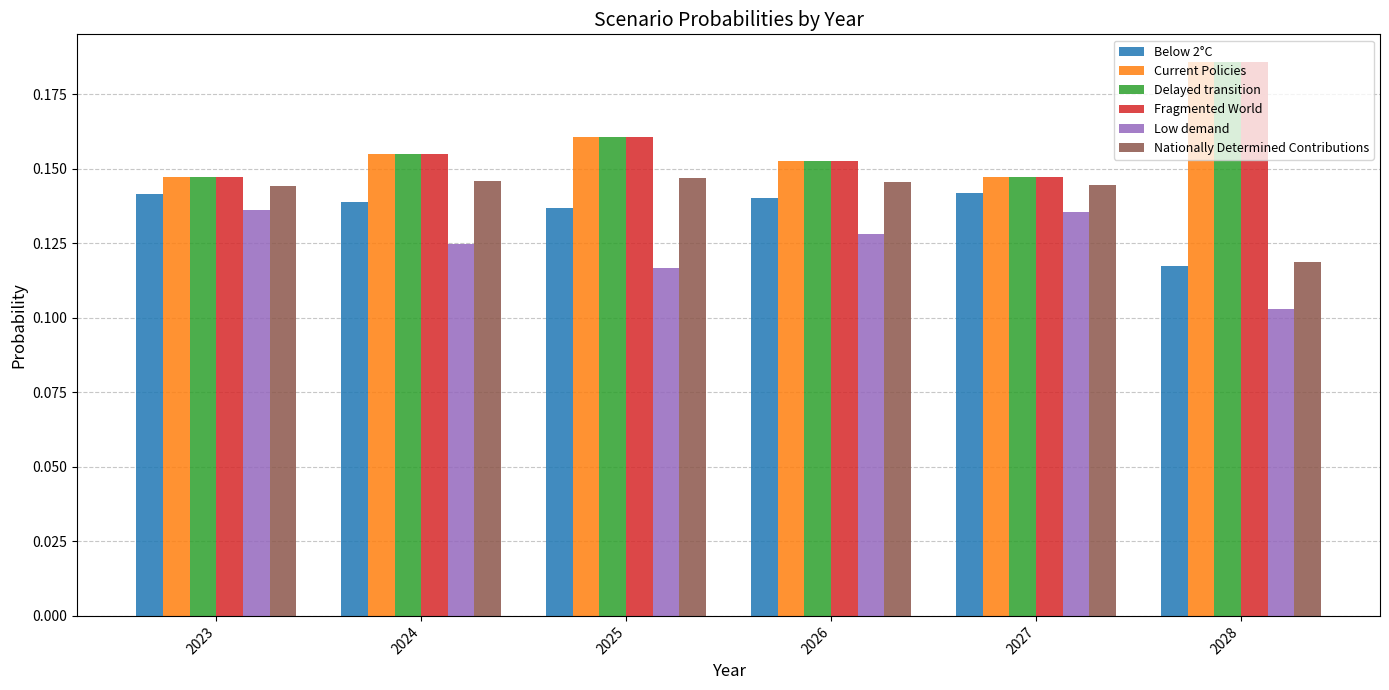

Are the bars grouped side by side (vs. stacked)?

Yes